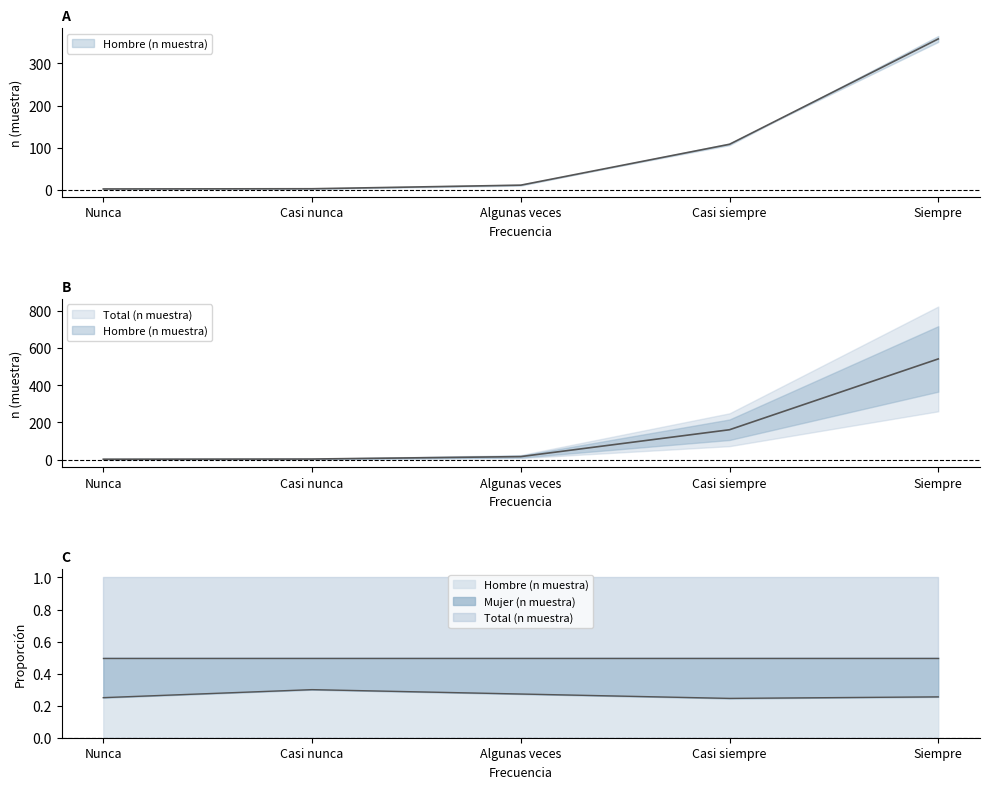

At which category is the sum across all series the highest?

Siempre